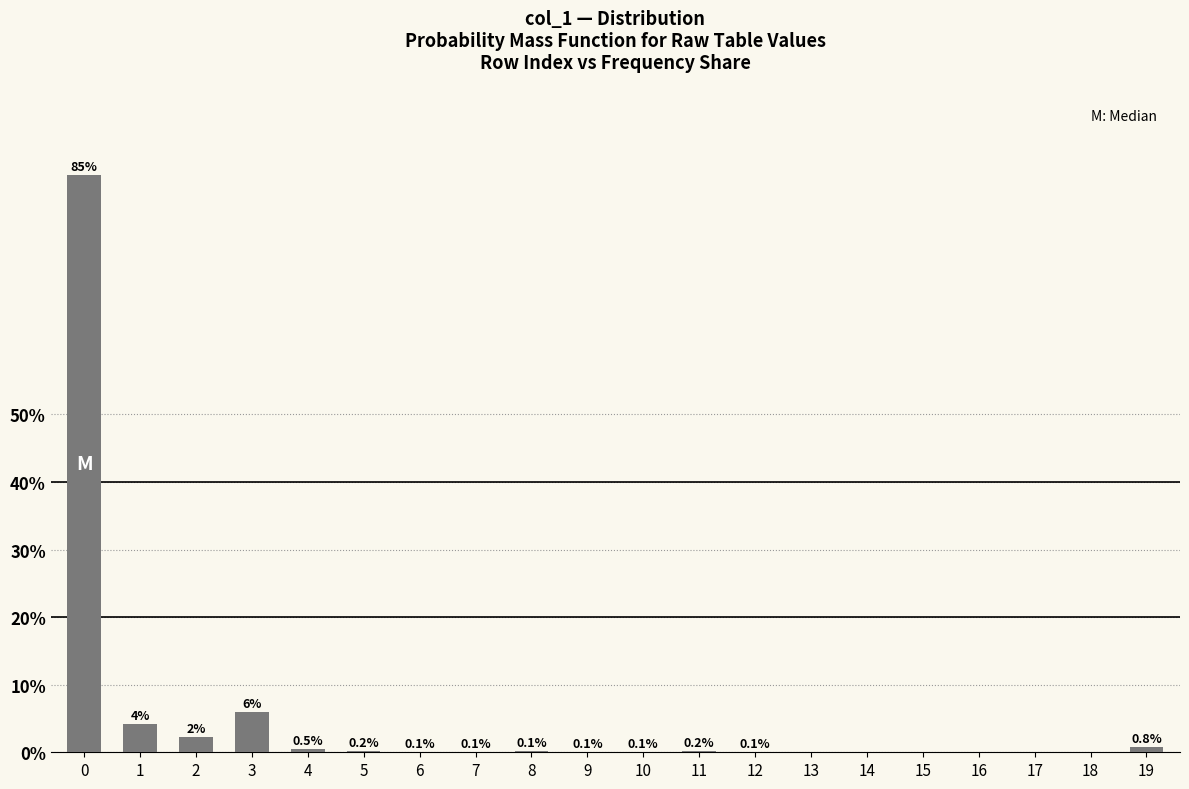

The value at 9 is 0.1. True or false?

True